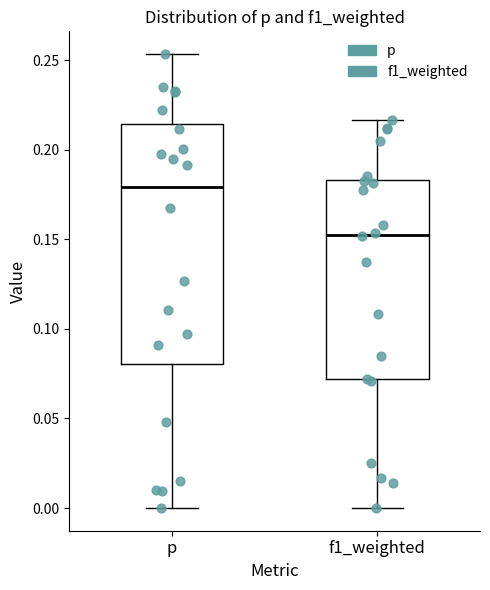

Which box is the tallest, from its lower edge to its upper edge?

p